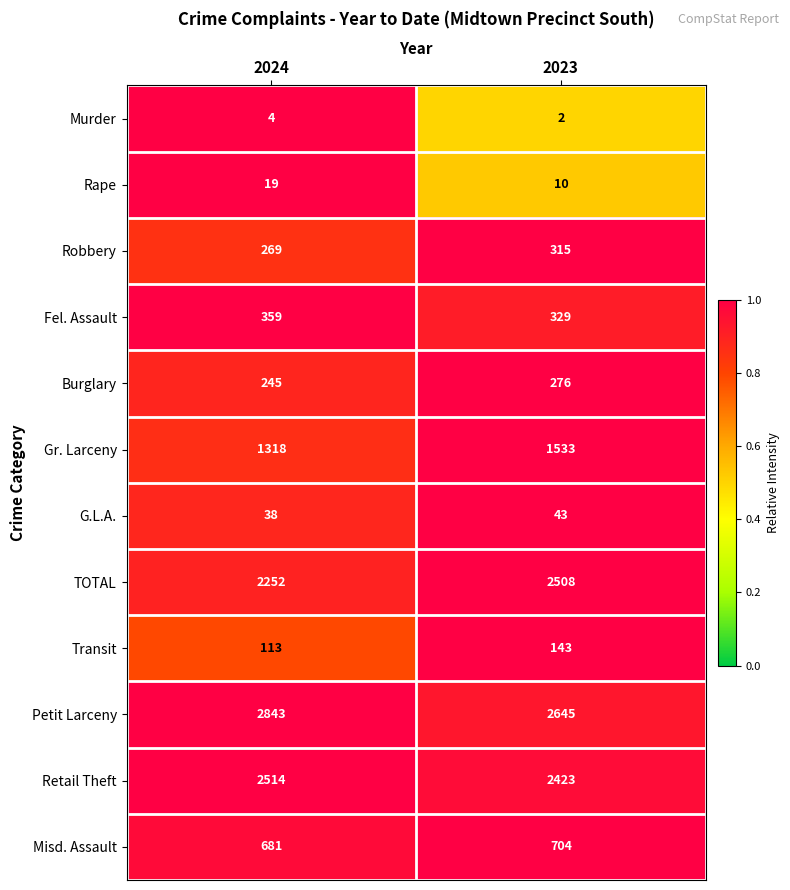

List the series in order of their peak value, highest first.

Petit Larceny, Retail Theft, TOTAL, Gr. Larceny, Misd. Assault, Fel. Assault, Robbery, Burglary, Transit, G.L.A., Rape, Murder